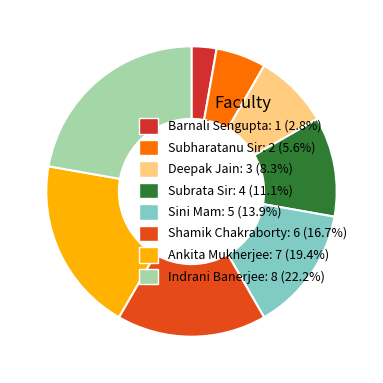

Does any single category account for the majority?

No